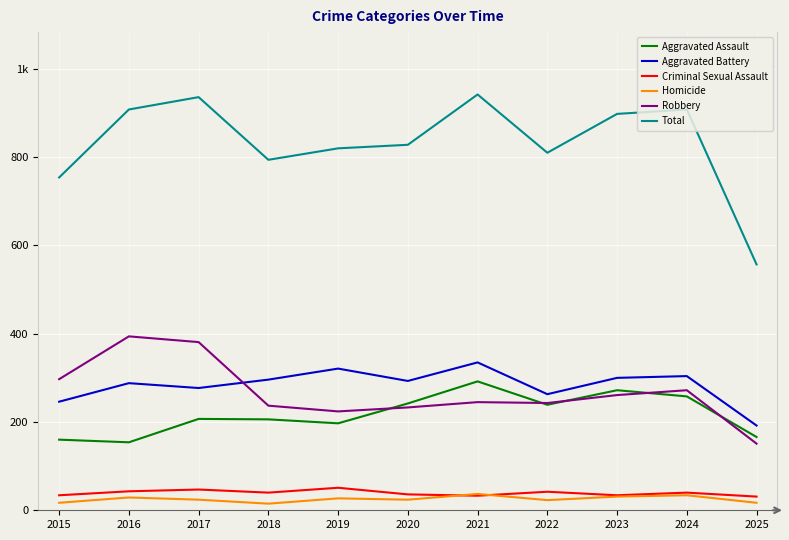

Which series has the widest spread of values?

Total